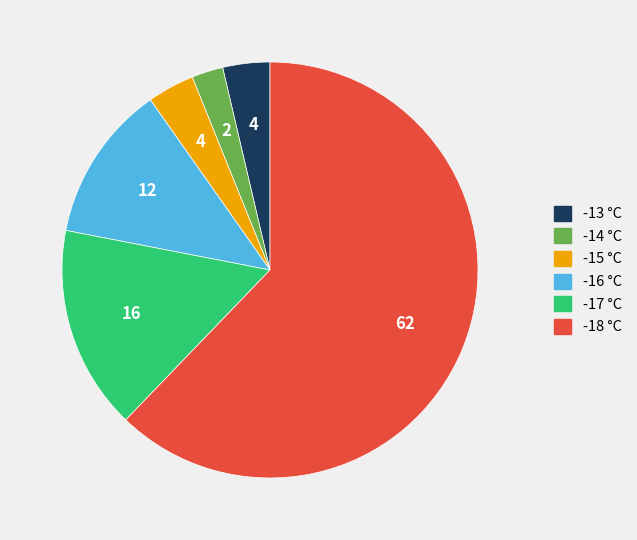

Is there a majority slice in this chart?

Yes